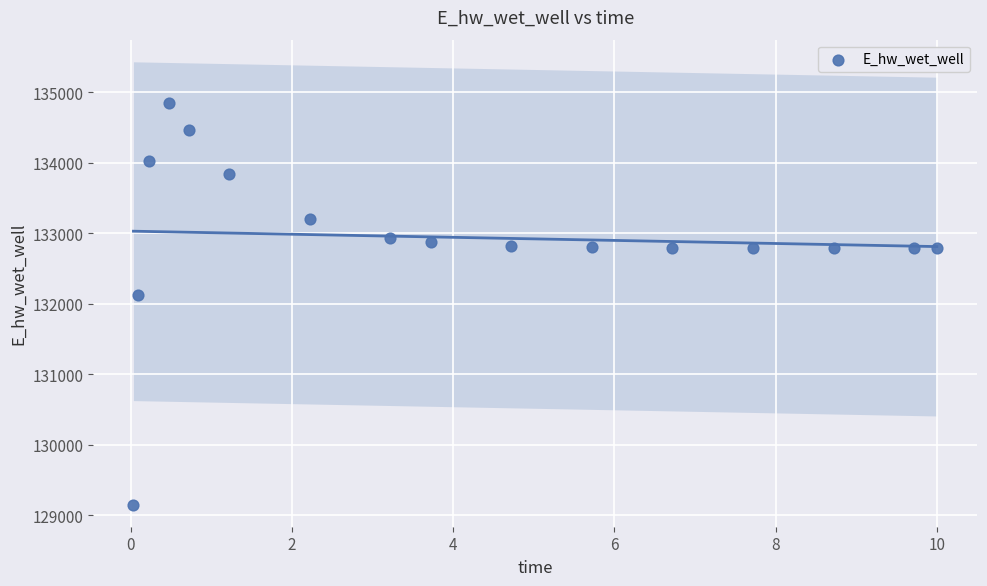

What Y value in the scatter plot is closest to 132000?

132125.0